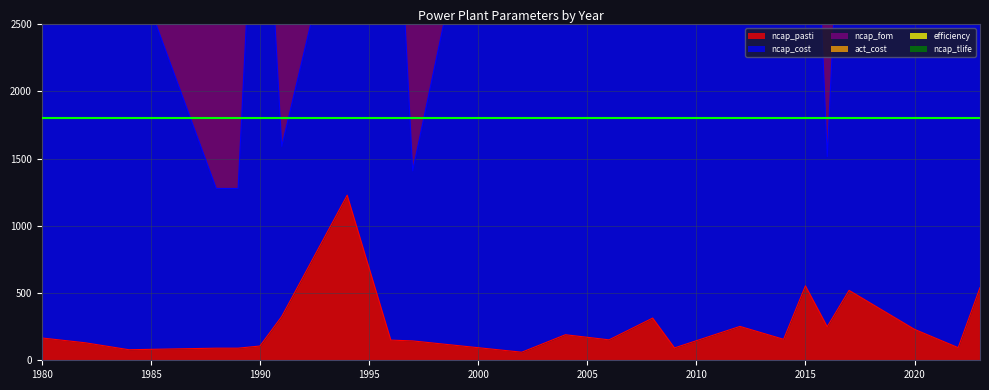

At which category is the sum across all series the highest?

2022